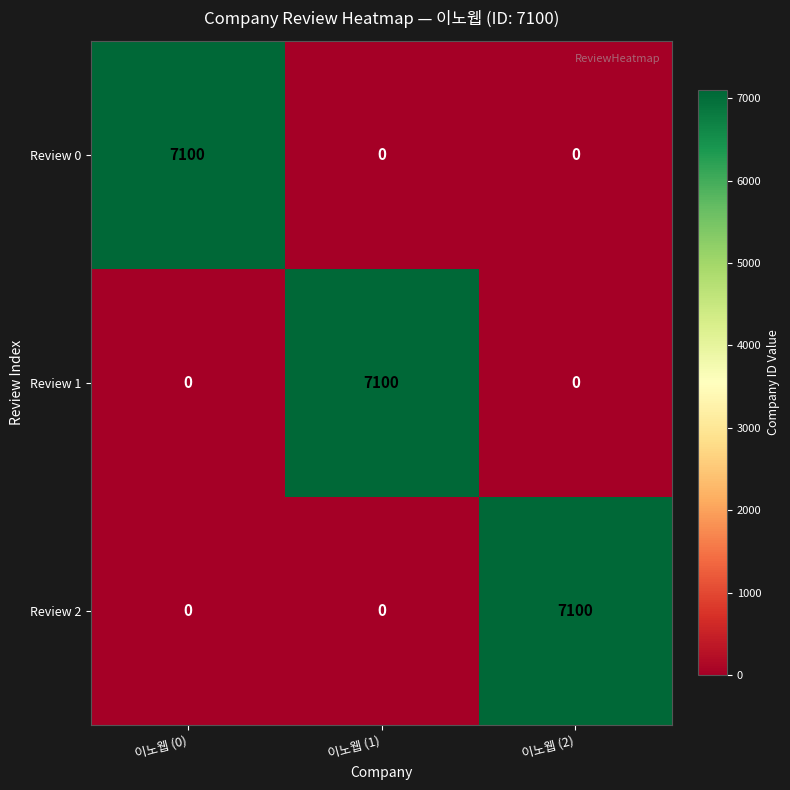

How many categories are shown in the chart?

3